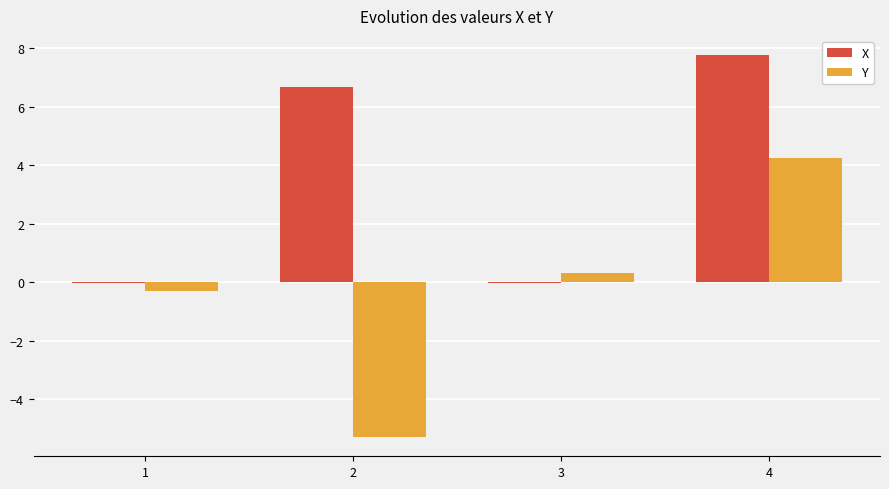

Which series has the widest spread of values?

Y